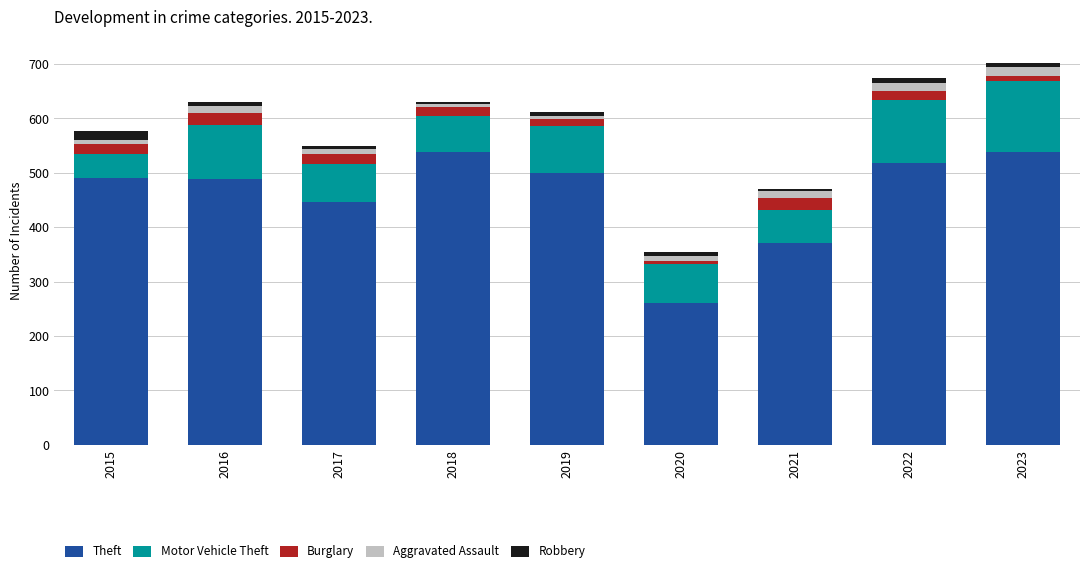

How many bars are there in total?

9